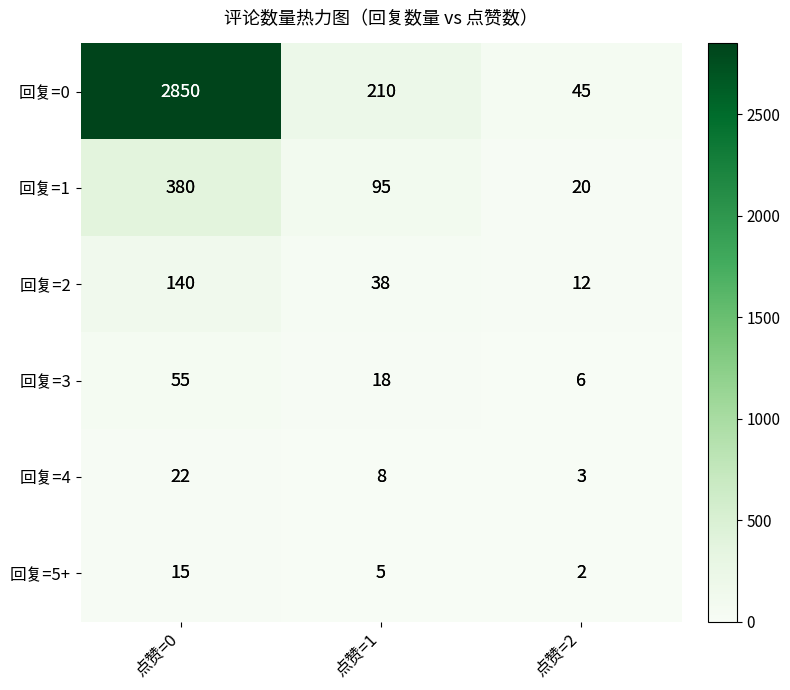

Rank the series at 点赞=0 from lowest to highest value.

回复=5+, 回复=4, 回复=3, 回复=2, 回复=1, 回复=0